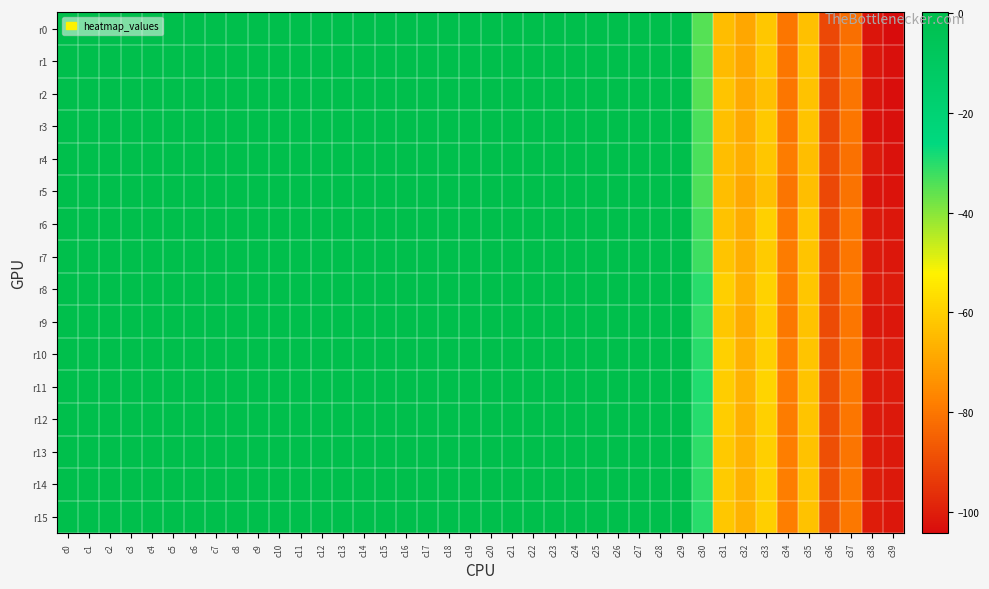

Which series changed the most between c3 and c39?

r0